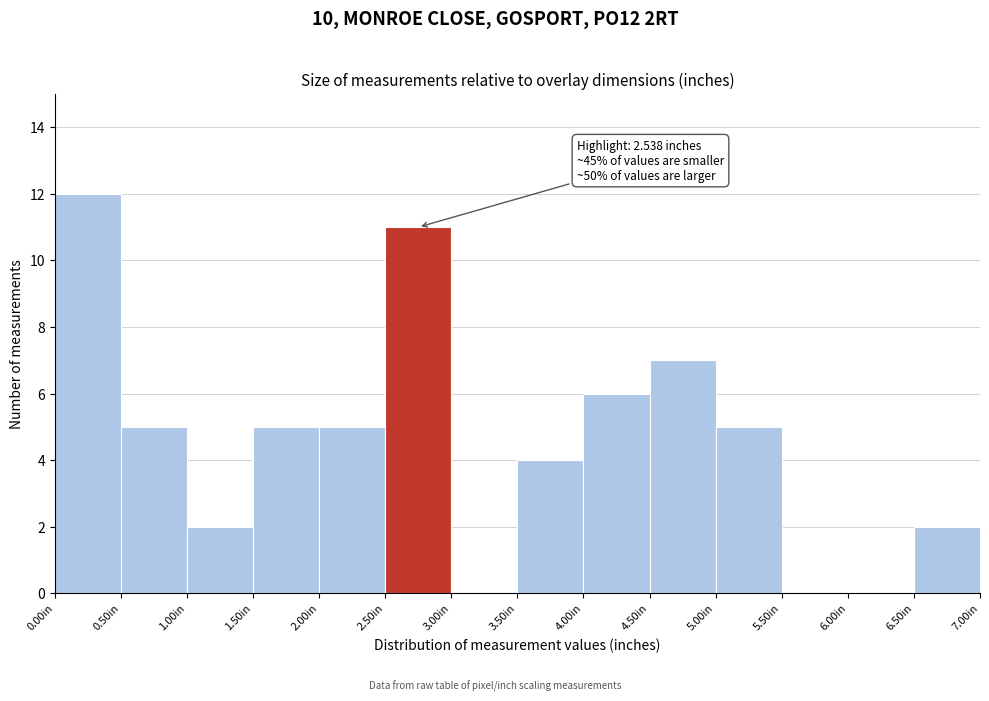

Which range on the x-axis has the tallest bar?

0.0 to 0.5